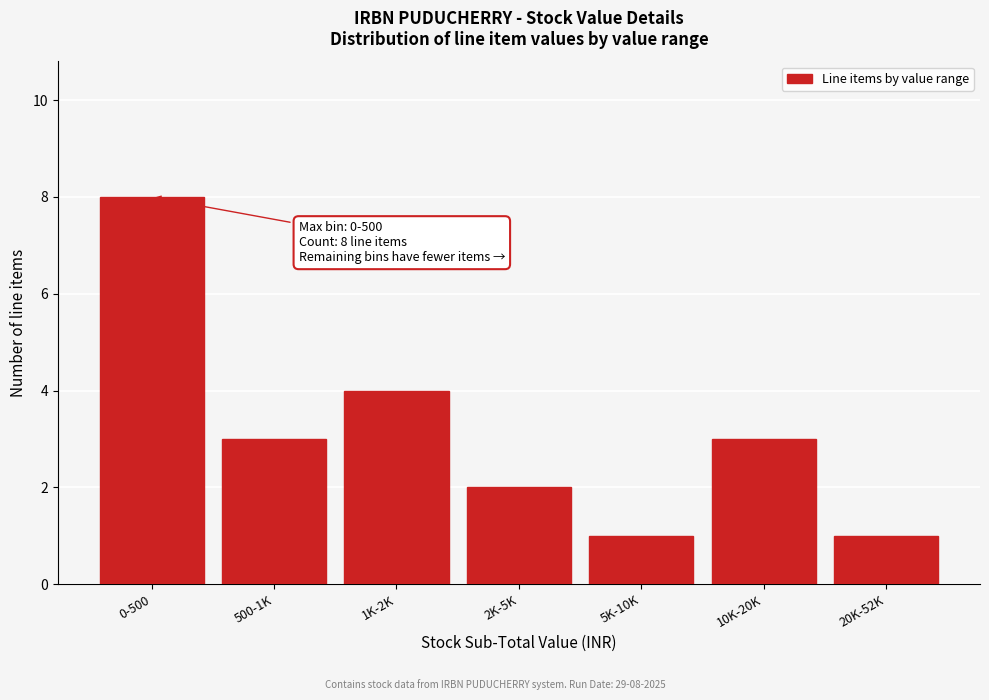

Reading left to right, what are all the values shown in this chart?

0-500=8	500-1K=3	1K-2K=4	2K-5K=2	5K-10K=1	10K-20K=3	20K-52K=1